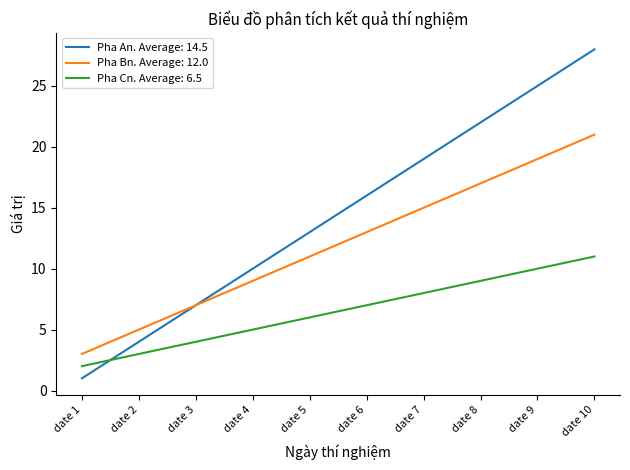

Is it true that Pha Cn. Average: 6.5 equals 2 at date 2?

False